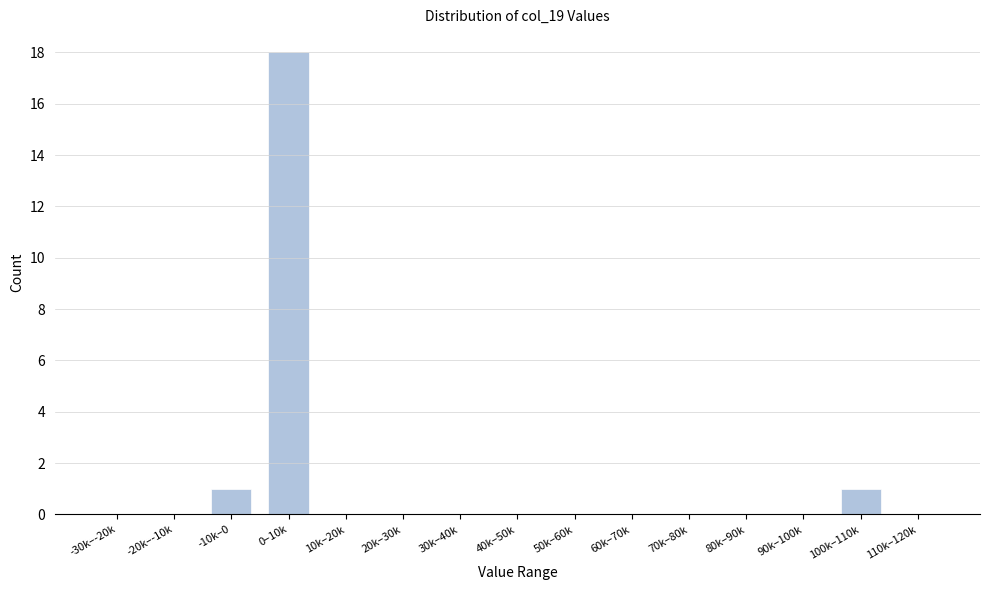

Reading left to right, list all the values displayed in this chart.

-30k–-20k=0	-20k–-10k=0	-10k–0=1	0–10k=18	10k–20k=0	20k–30k=0	30k–40k=0	40k–50k=0	50k–60k=0	60k–70k=0	70k–80k=0	80k–90k=0	90k–100k=0	100k–110k=1	110k–120k=0